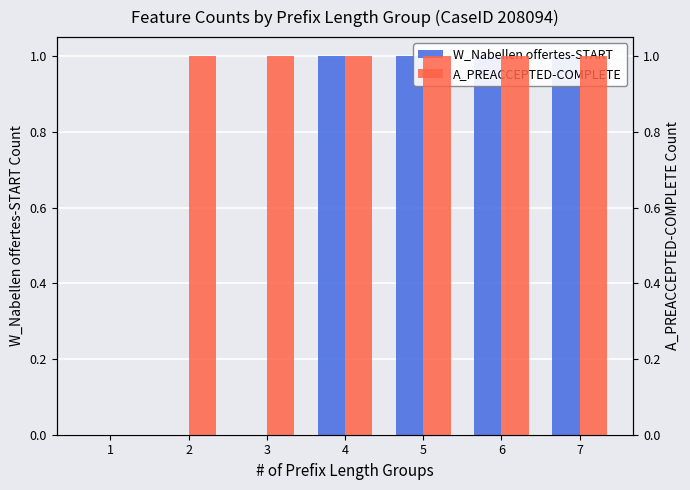

At which category does the chart reach its peak across all series?

4